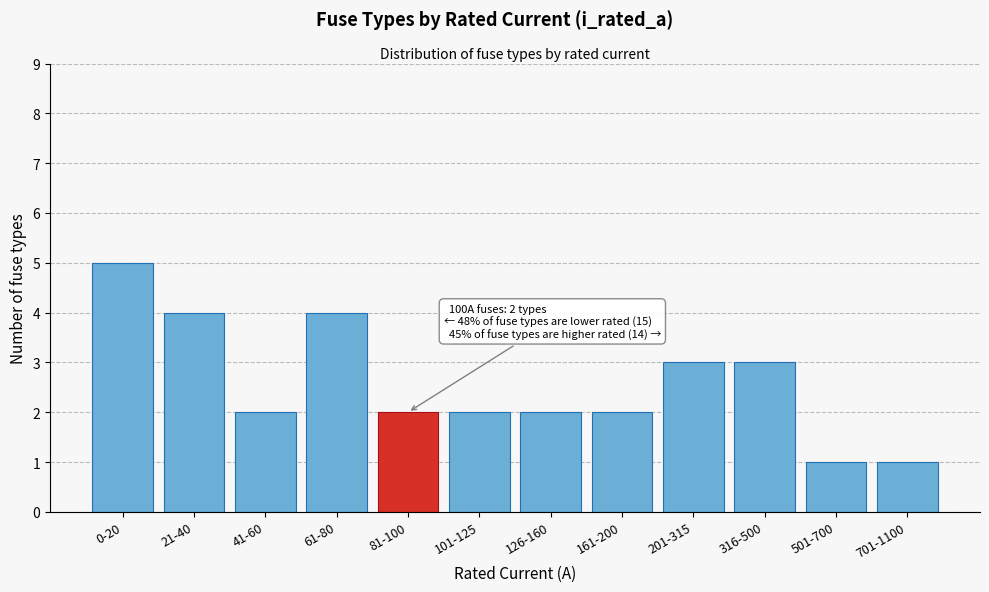

Reading left to right, what are all the values shown in this chart?

0-20=5	21-40=4	41-60=2	61-80=4	81-100=2	101-125=2	126-160=2	161-200=2	201-315=3	316-500=3	501-700=1	701-1100=1